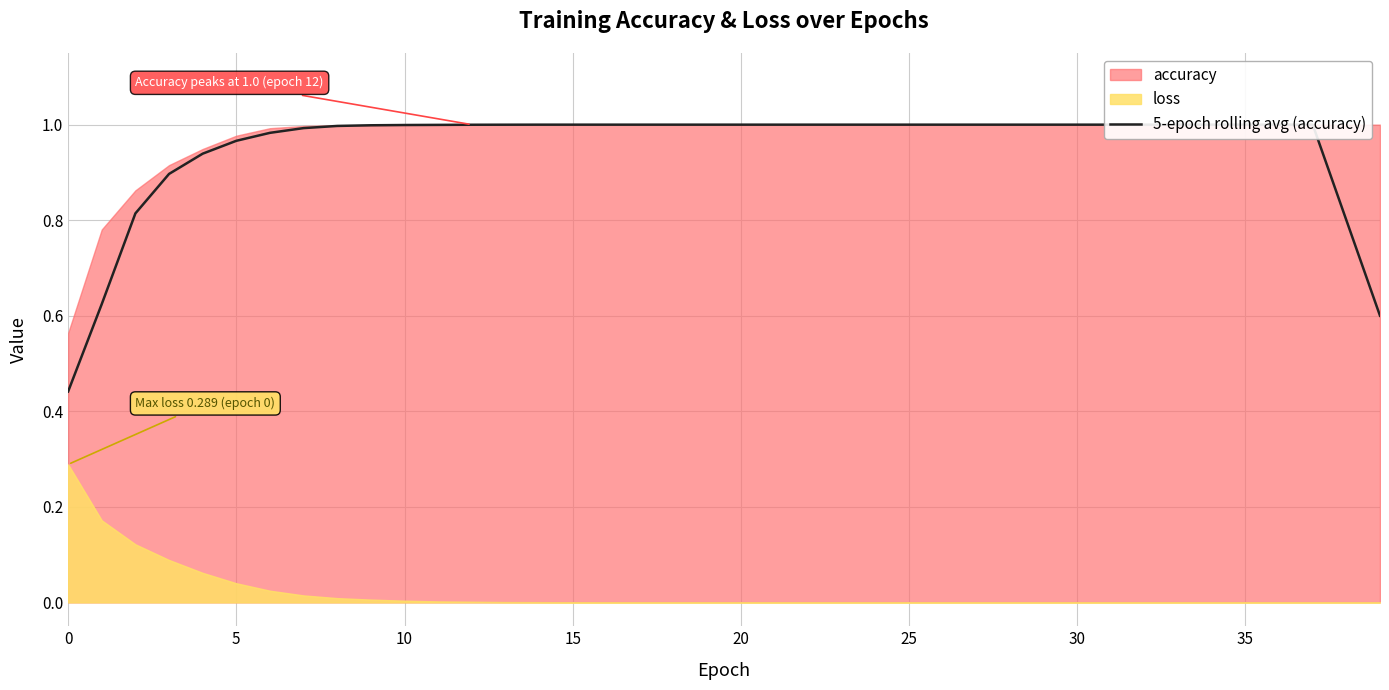

How many categories are shown in the chart?

40